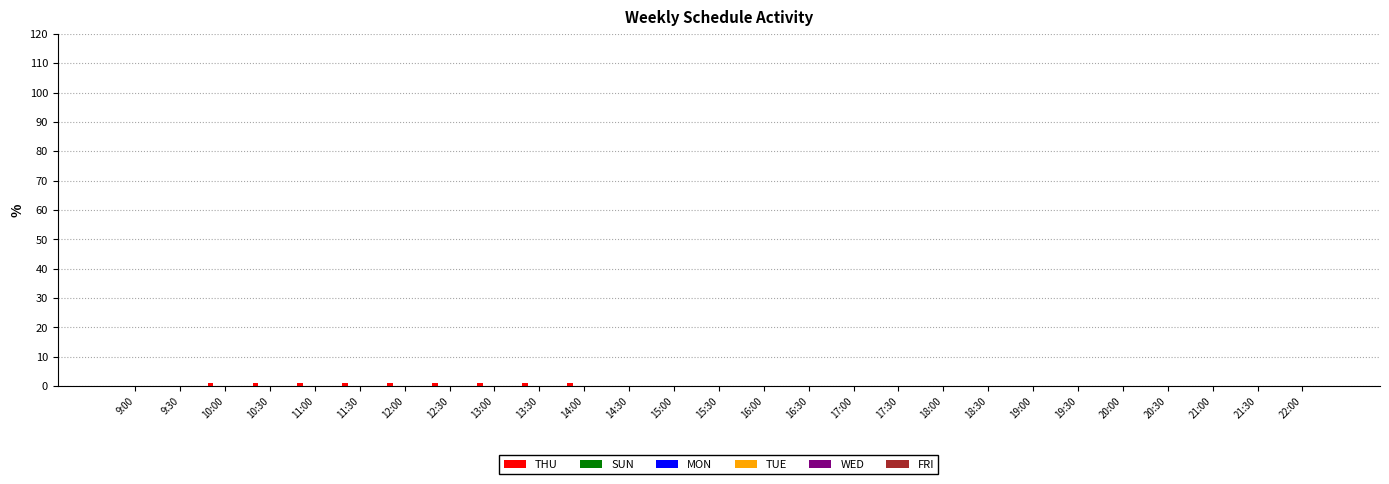

Does the chart contain stacked bars?

No